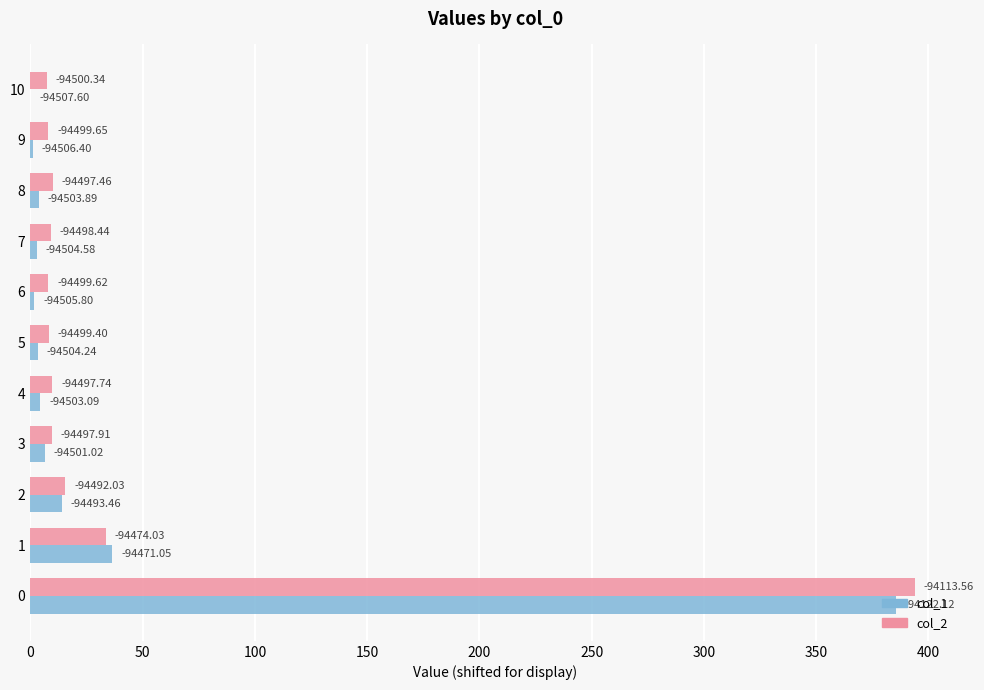

True or false: col_2 has a value of 517.0 at 0.

False